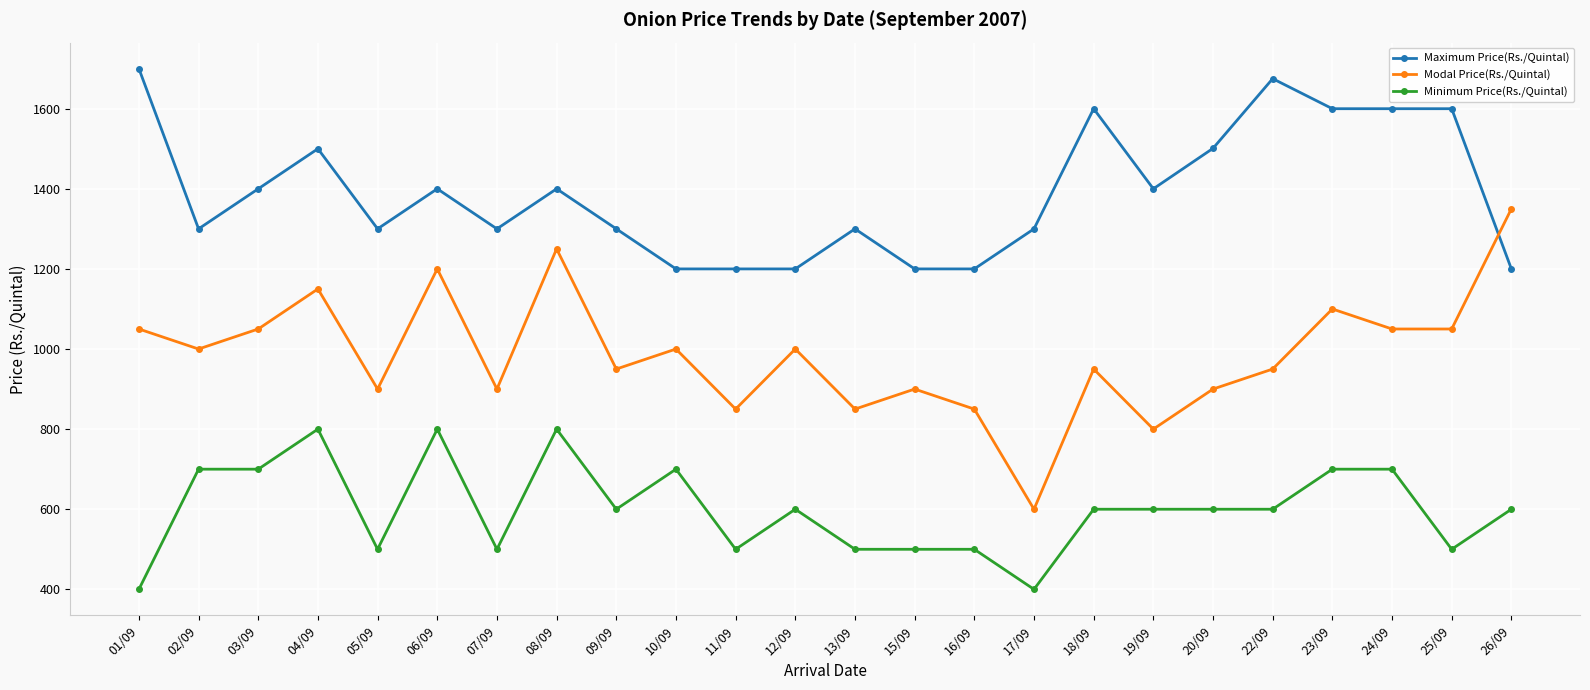

True or false: Minimum Price(Rs./Quintal) and Maximum Price(Rs./Quintal) cross at least once.

False